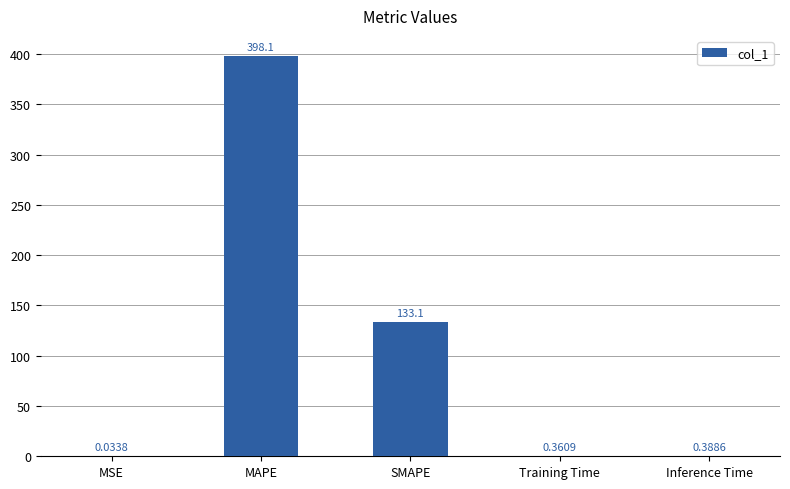

At which label is the value closest to 199?

SMAPE